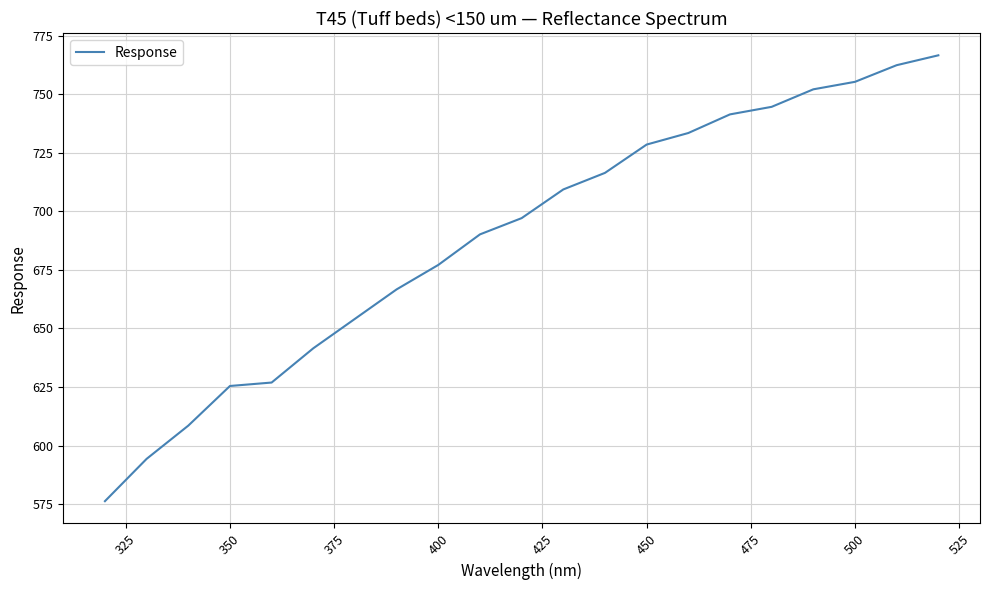

Is this an area chart (filled region under the line)?

No